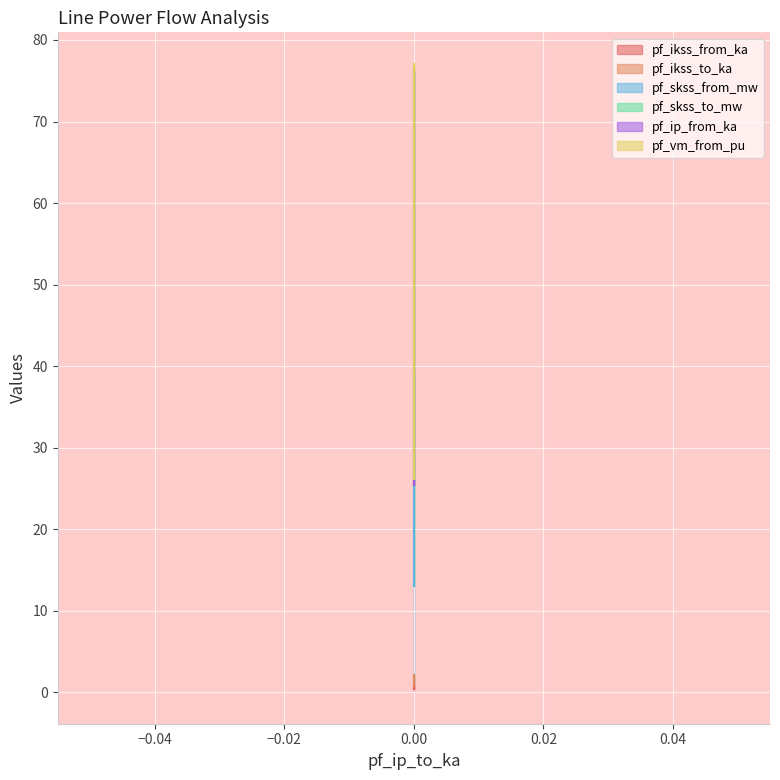

What is the approximate value of pf_ikss_to_ka at 0?

0.7